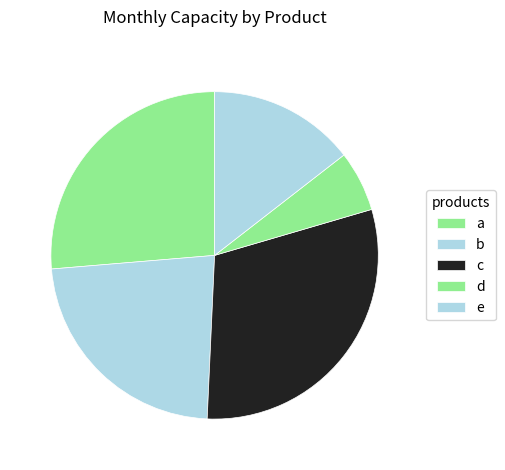

How many slices are in this pie chart?

5